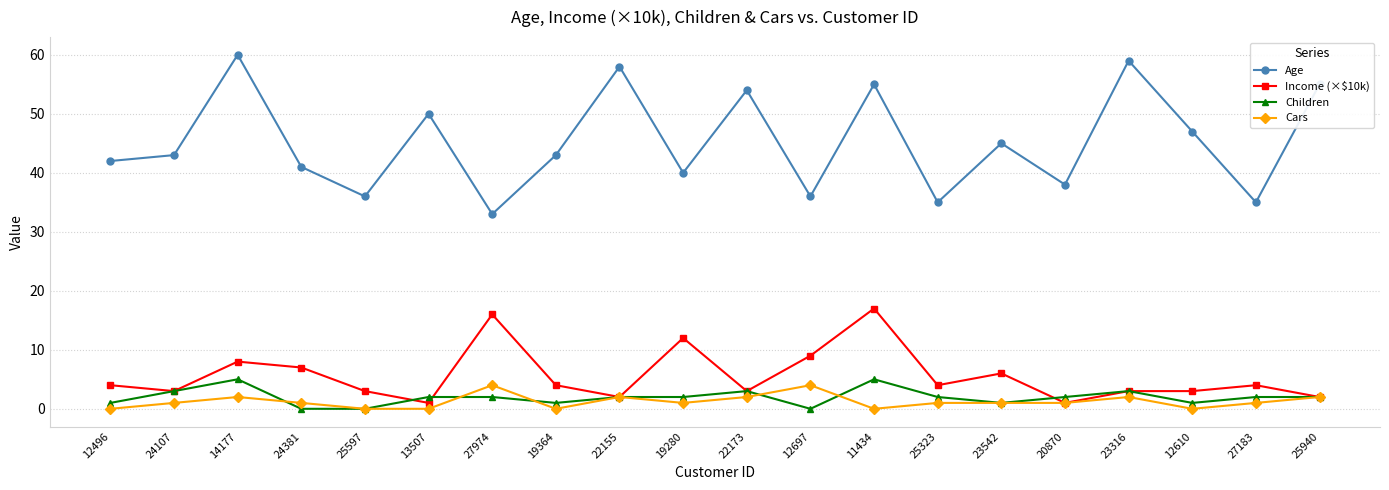

What is the sum of all Cars values?

25